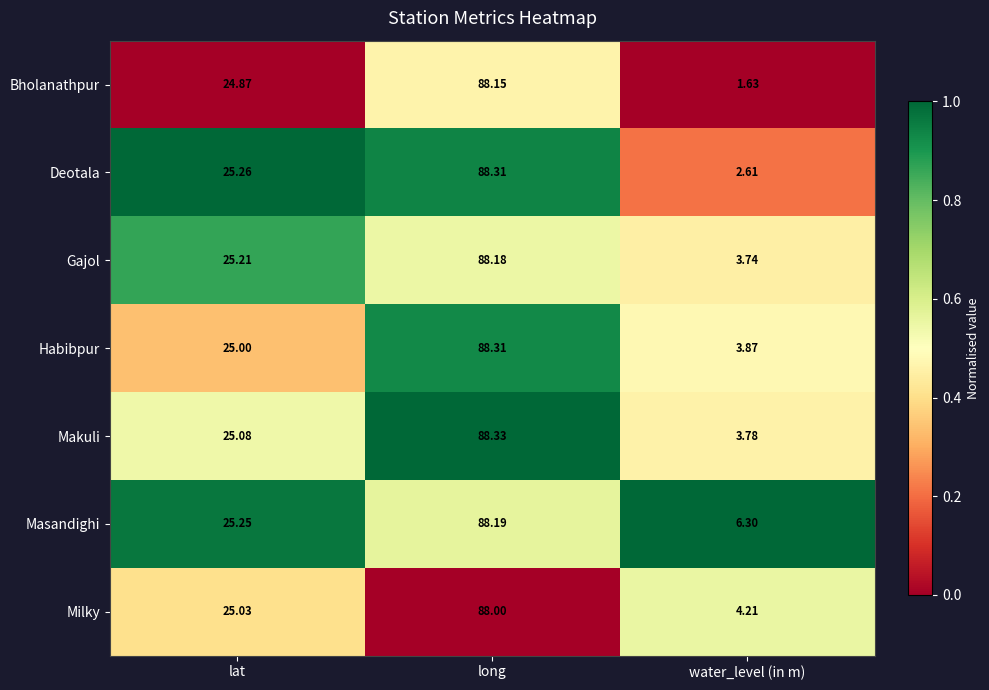

Rank the categories by Habibpur value from highest to lowest.

long, lat, water_level (in m)